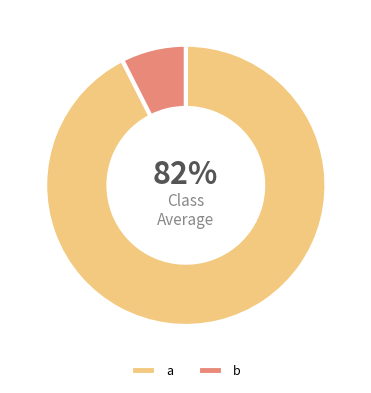

Which category has the biggest portion of the pie?

a